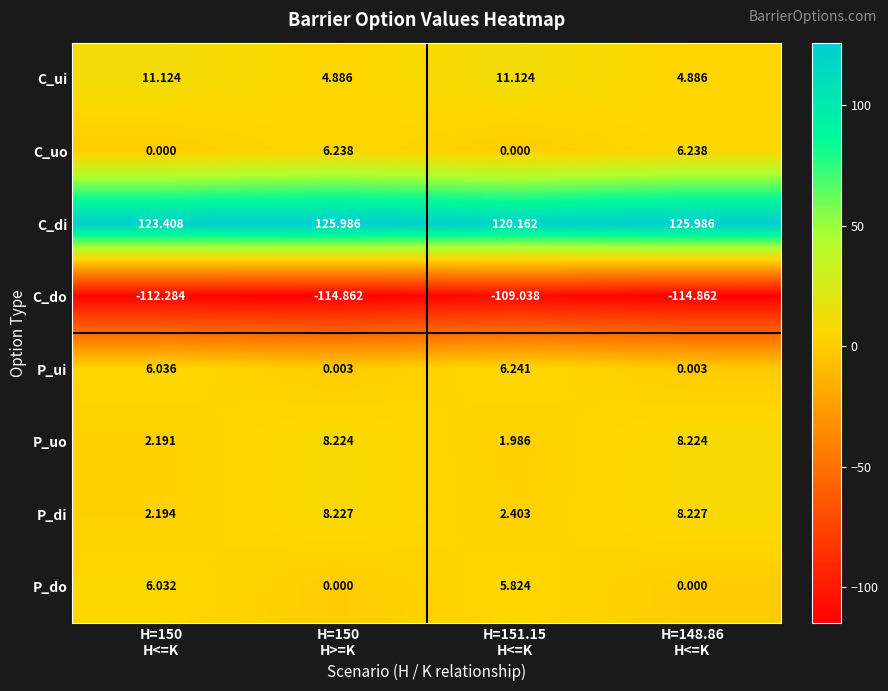

How many values in the C_uo series are below 6?

2